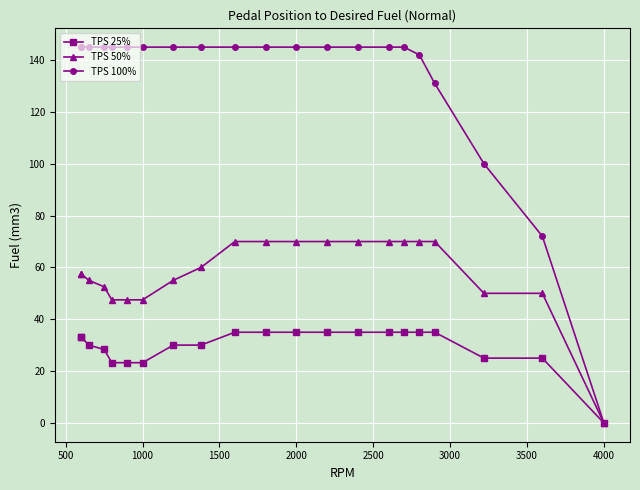

How many values in the TPS 100% series exceed 144?

16